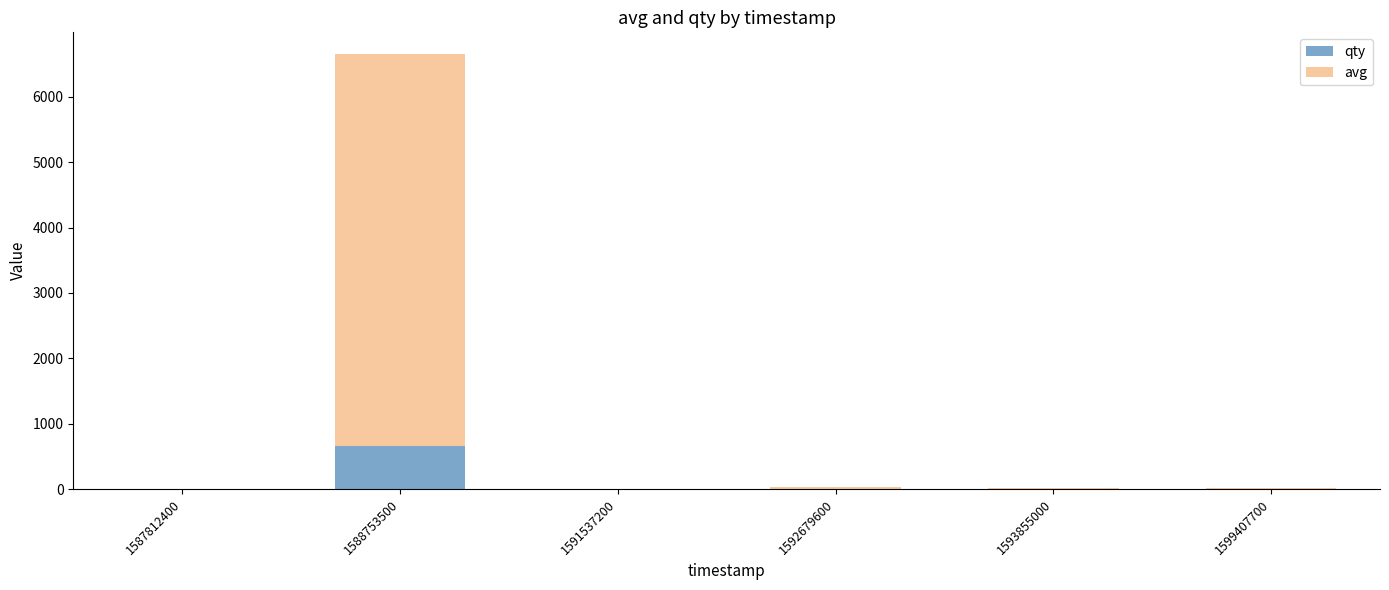

What is the sum of all qty values?

662